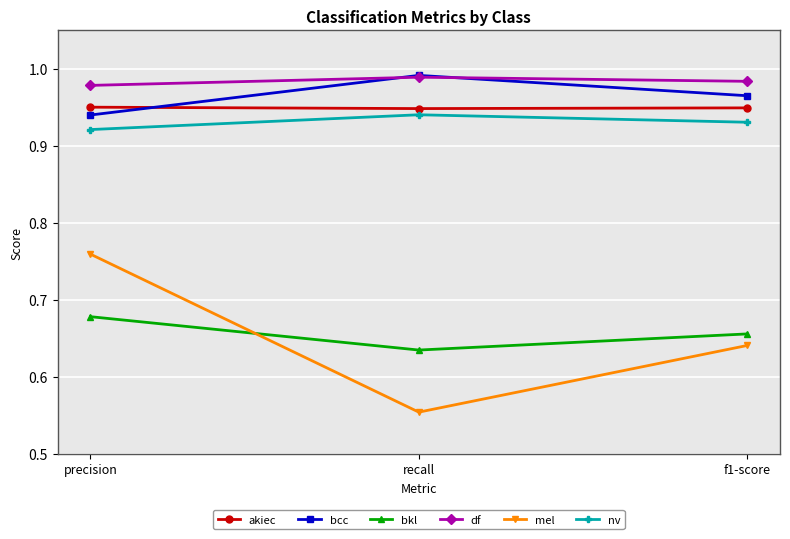

Which category has the highest value in the bkl series?

precision